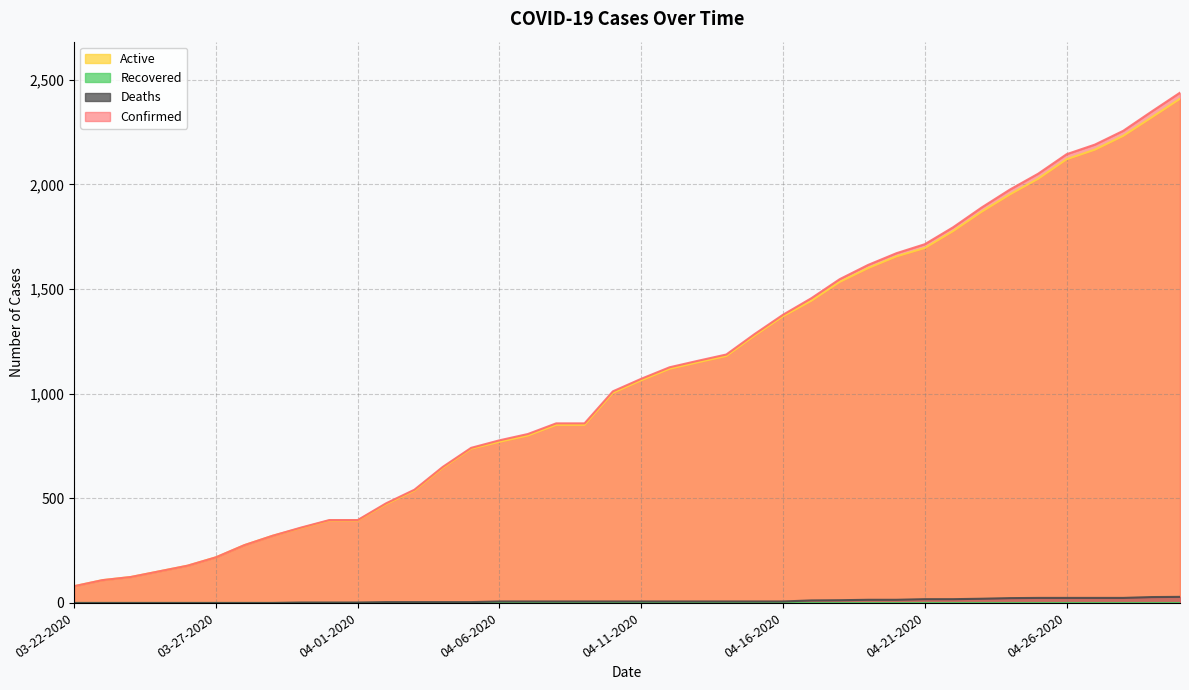

The Deaths series shows 29 at 04-30-2020. True or false?

True